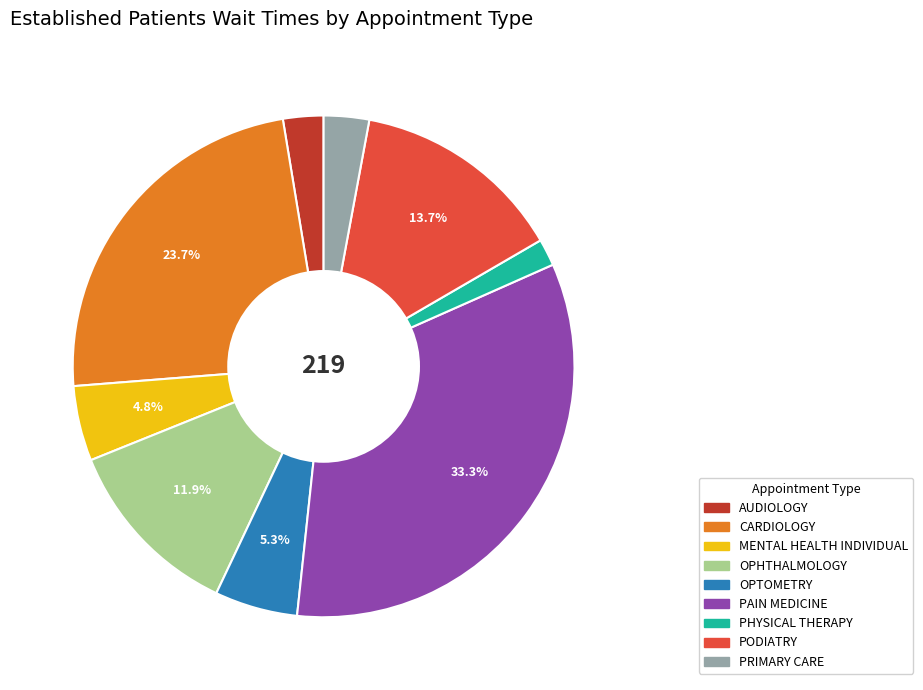

How many segments does this pie chart have?

9